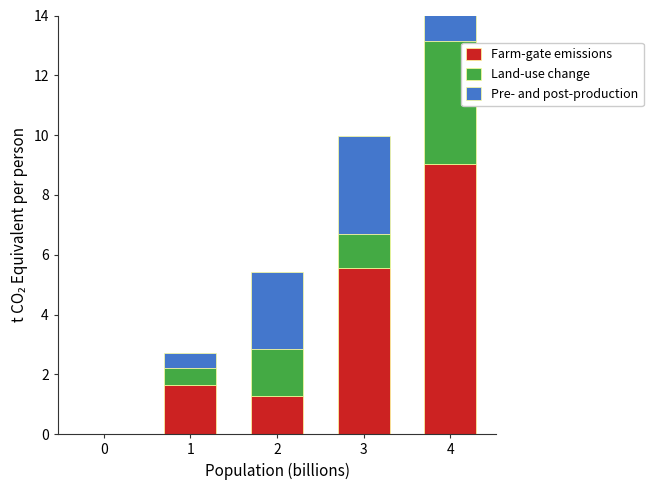

What is the average value of the Farm-gate emissions series?

3.5